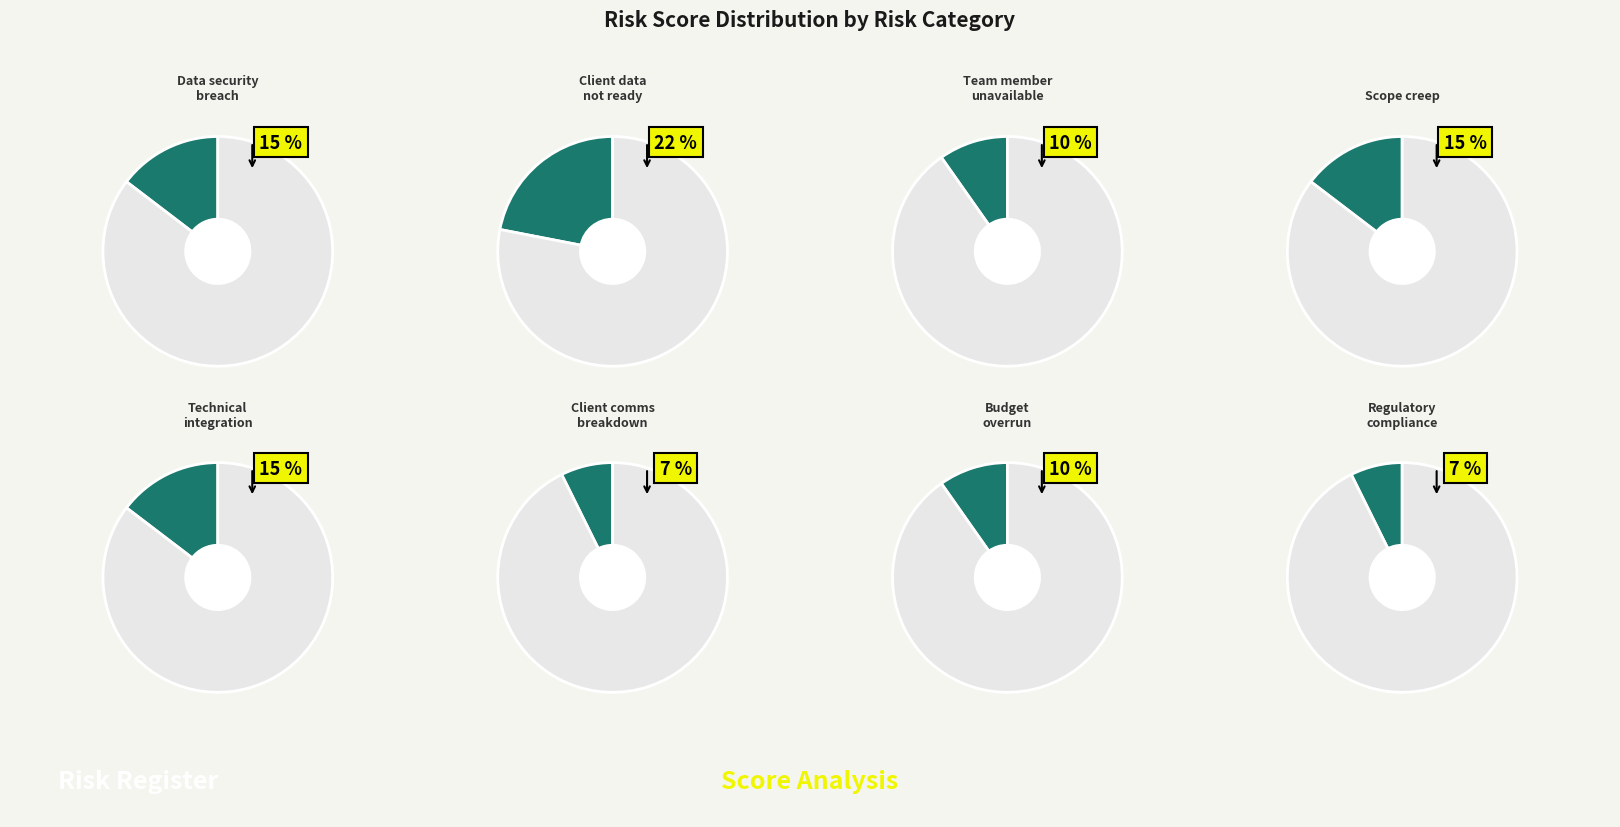

Does Regulatory compliance issues account for over 50% of the chart?

No